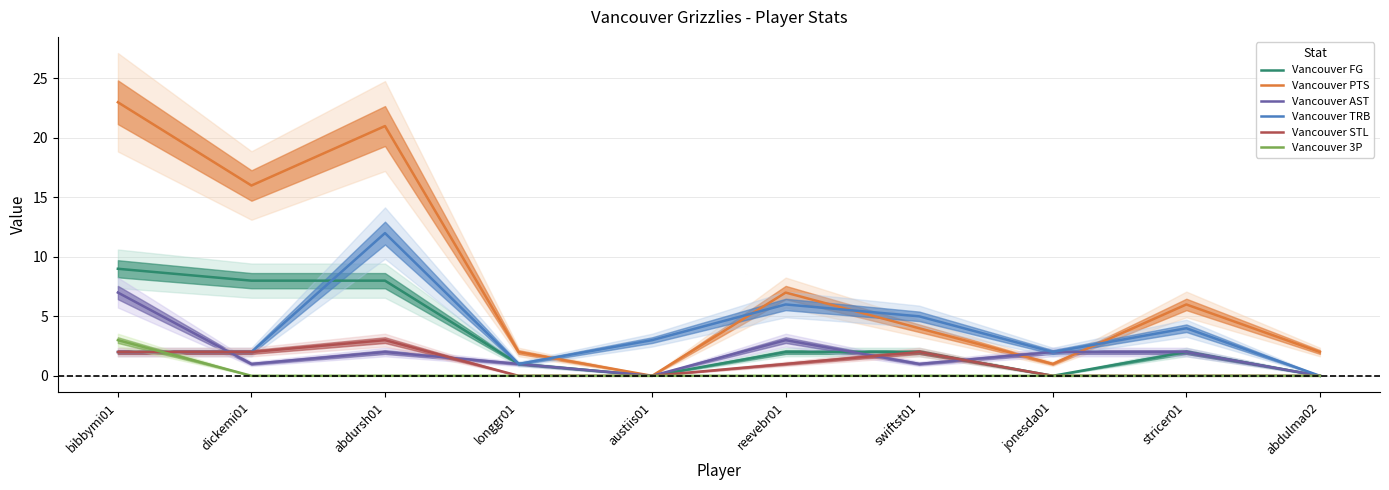

At how many categories does at least one series exceed 10?

3